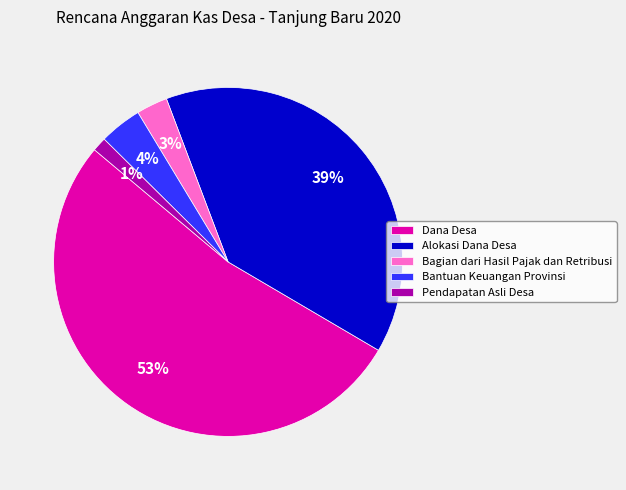

Between Pendapatan Asli Desa and Bagian dari Hasil Pajak dan Retribusi, which is larger?

Bagian dari Hasil Pajak dan Retribusi